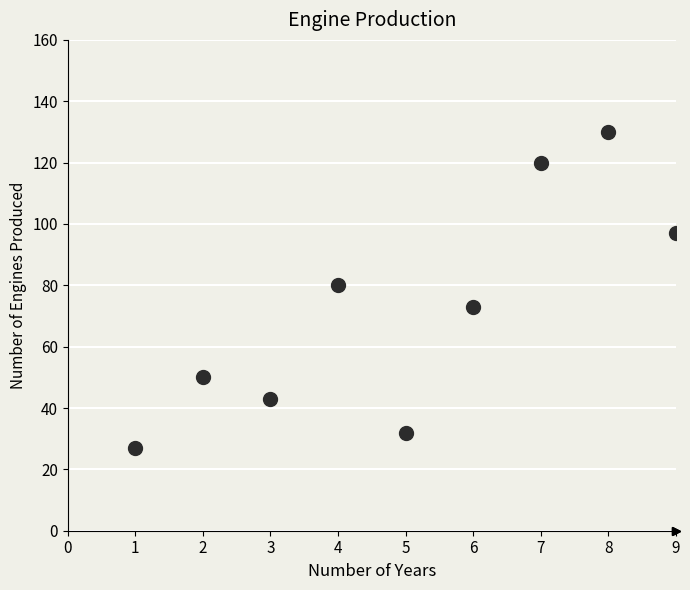

What is the range of X values (max minus min)?

8